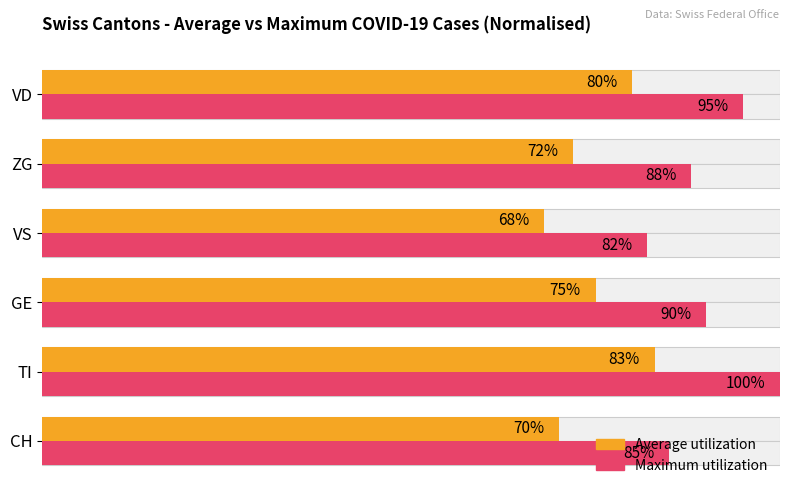

At how many categories does at least one series exceed 75?

6